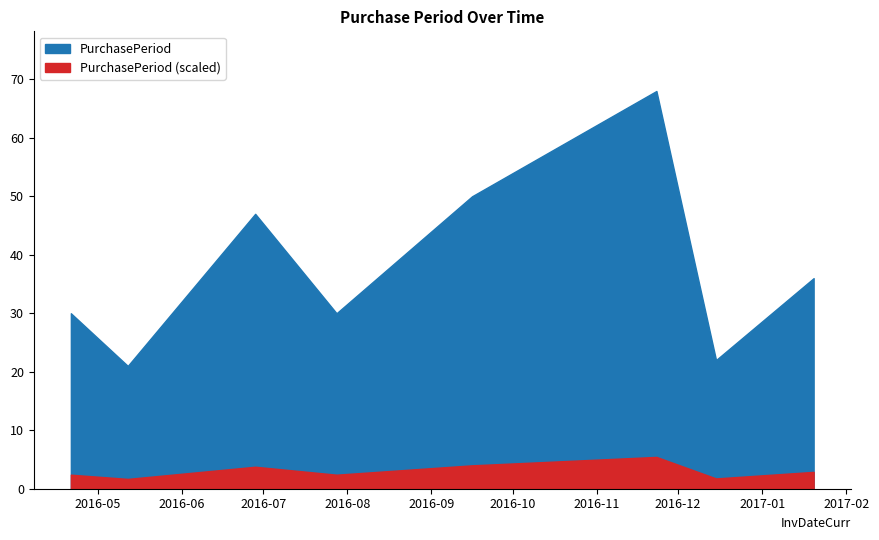

At which label does the data first exceed 36?

2016-06-28